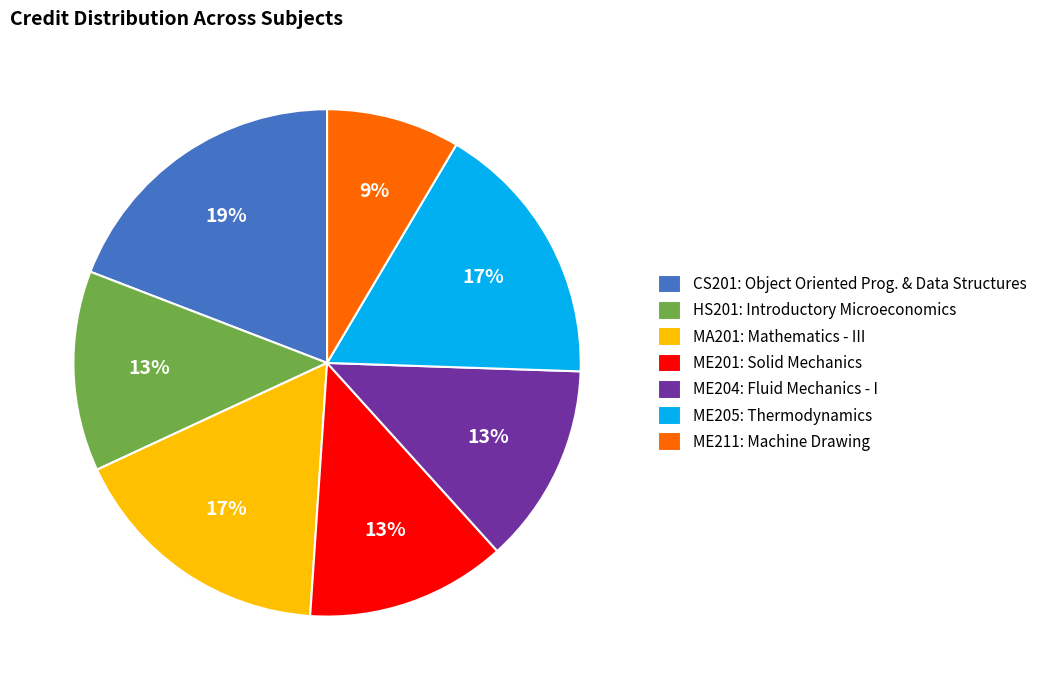

Which has a higher value, ME204: Fluid Mechanics - I or ME211: Machine Drawing?

ME204: Fluid Mechanics - I